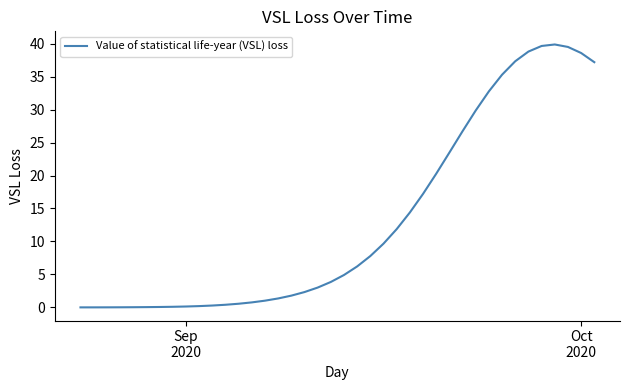

What is the maximum value shown in the chart?

39.9